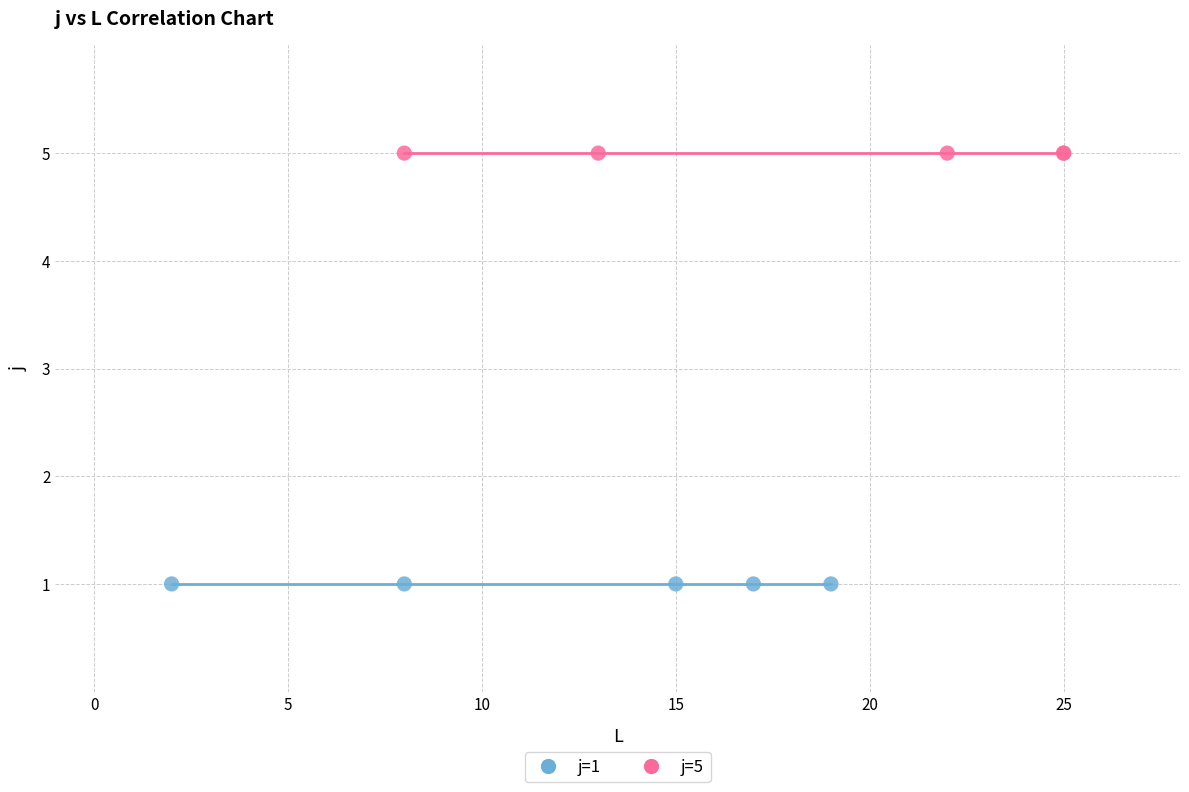

Which series contains the highest Y value?

j=5